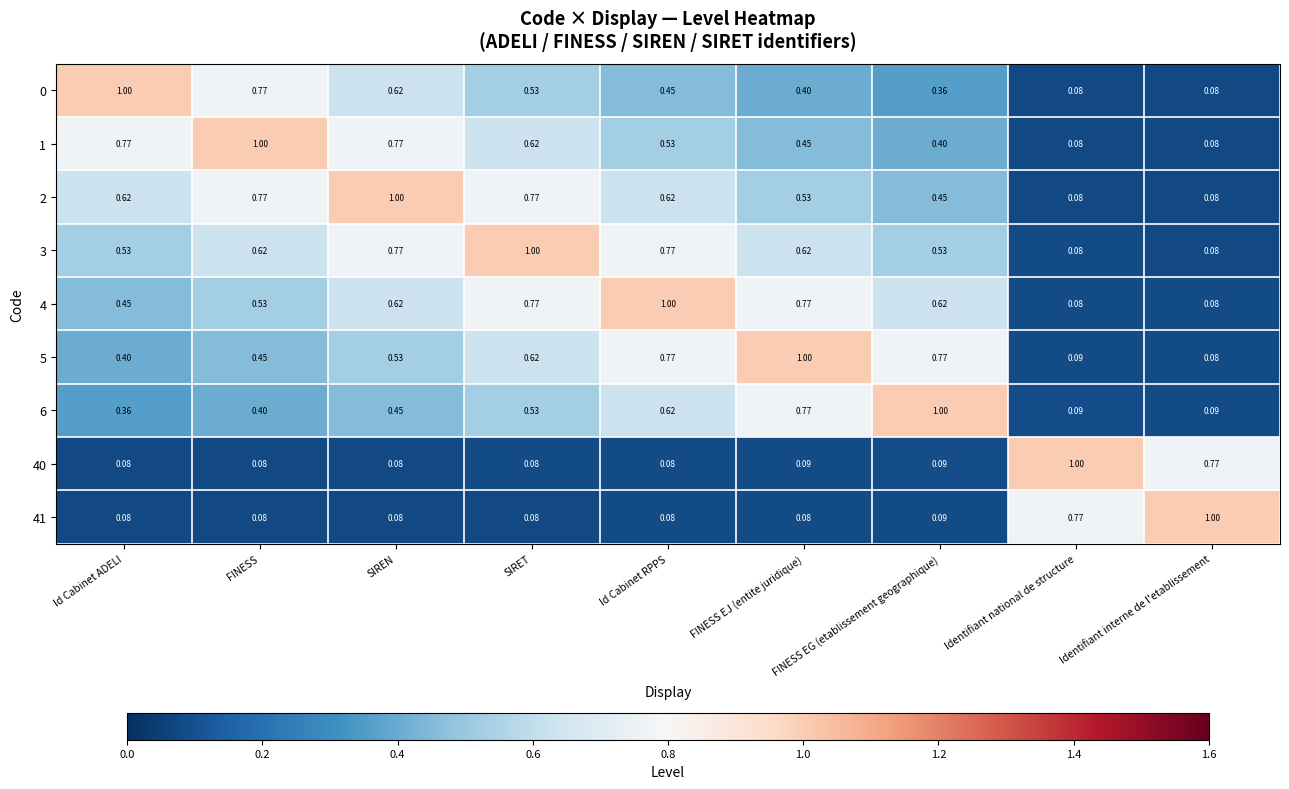

Is the value of 40 at Id Cabinet ADELI greater than the value of 6 at Id Cabinet ADELI?

No